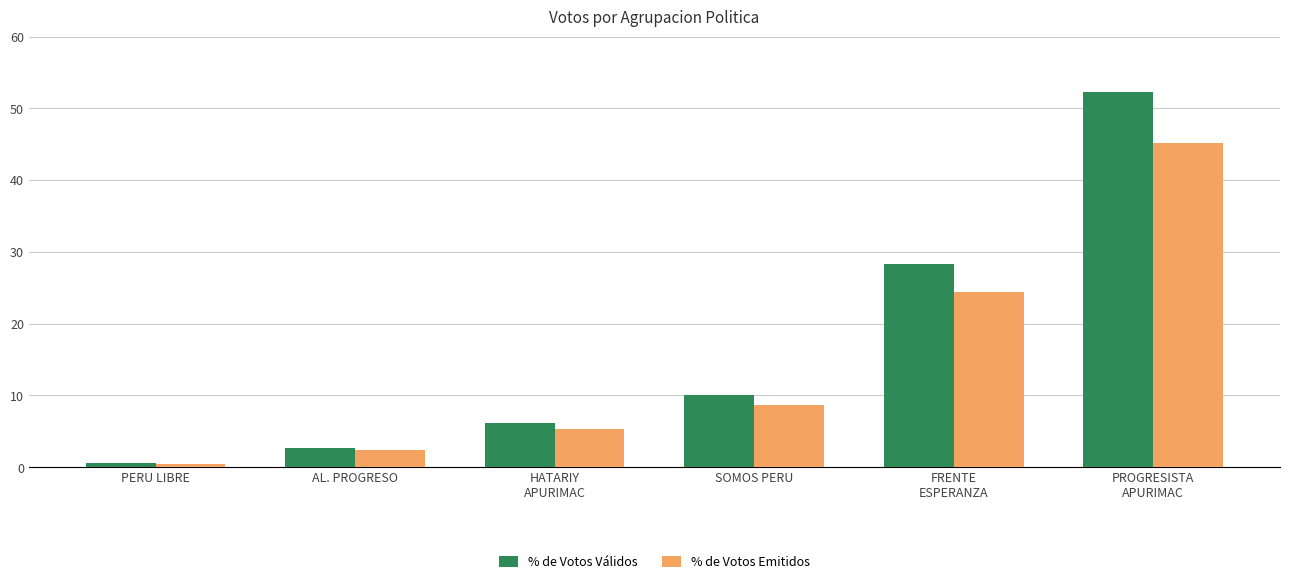

Are the bars grouped side by side (vs. stacked)?

Yes